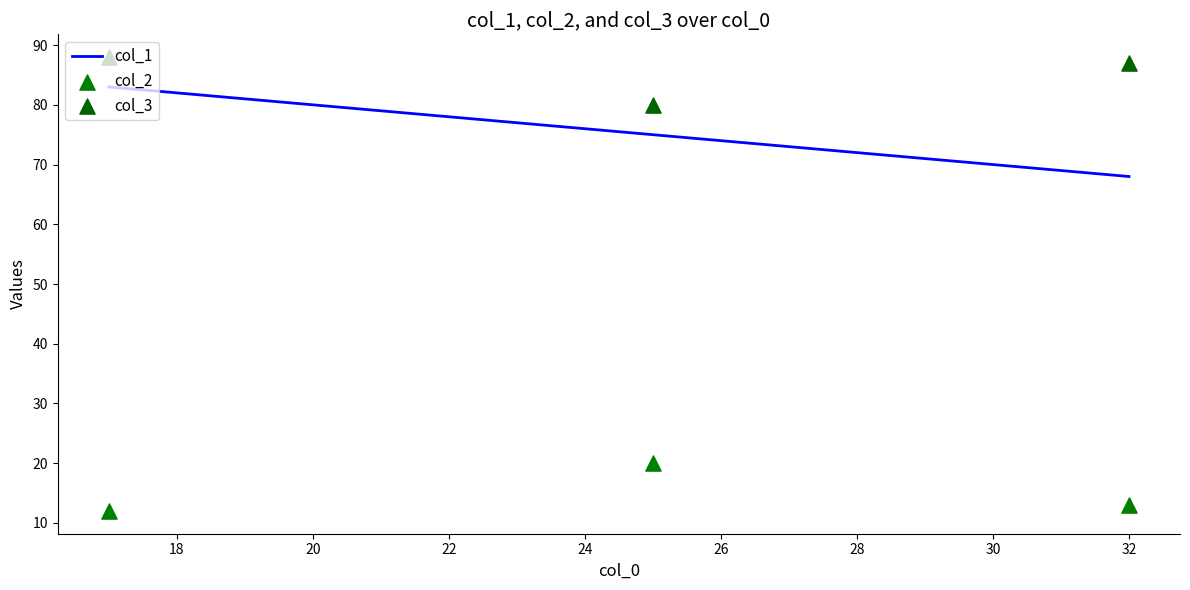

Which series reaches the minimum Y coordinate?

col_2